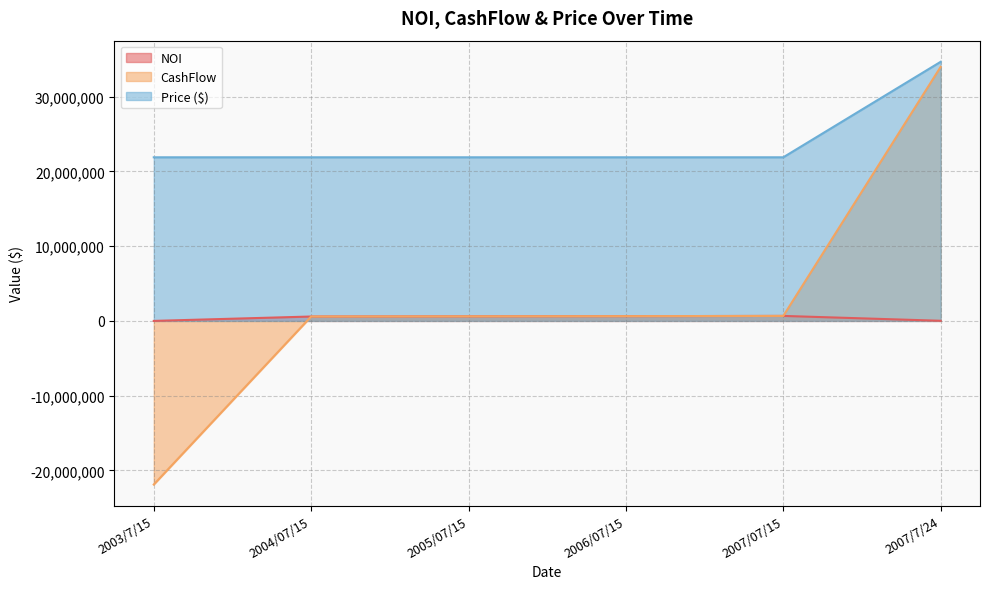

What is the difference between the NOI values at 2004/07/15 and 2007/7/24?

569386.1